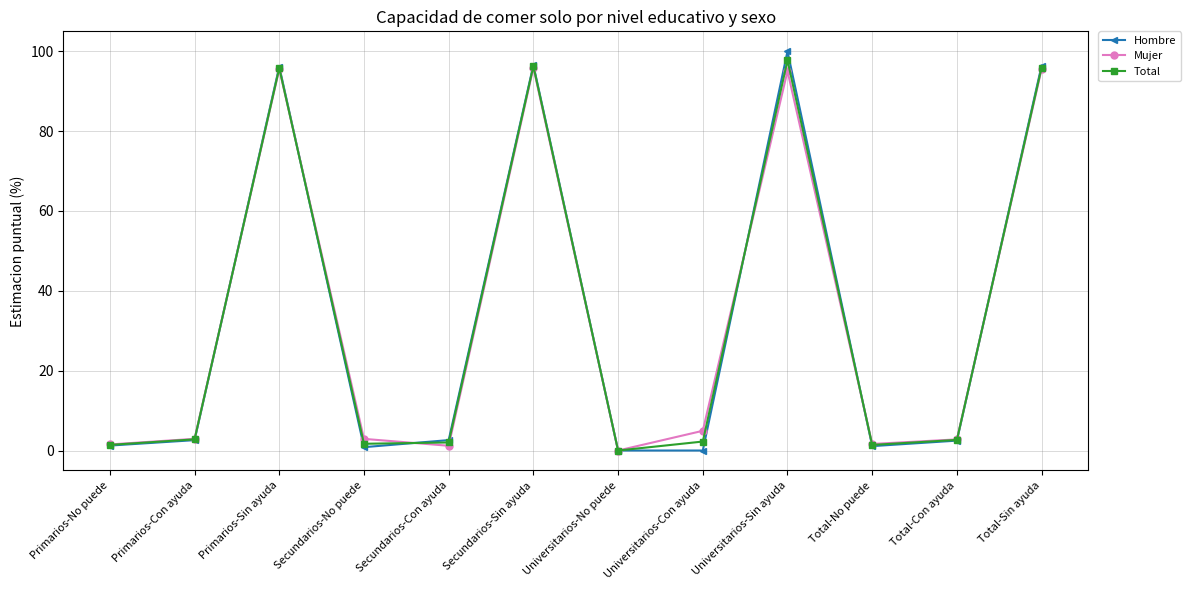

True or false: Hombre and Total cross at least once.

True